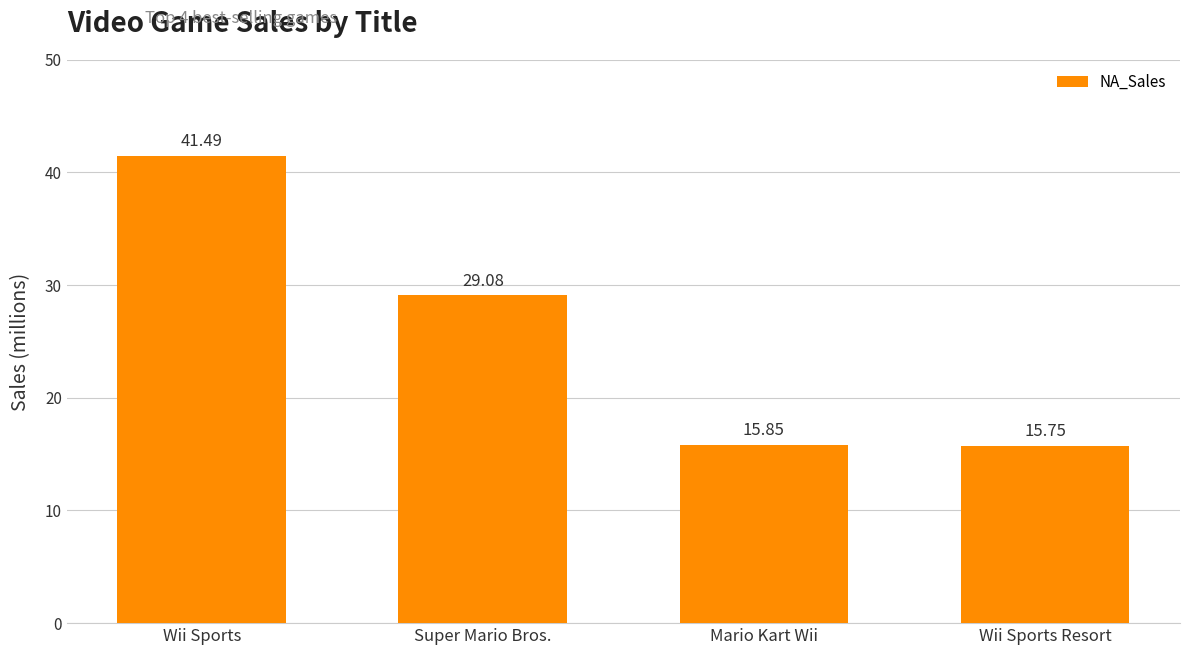

List the labels in order of value, smallest first.

Wii Sports Resort, Mario Kart Wii, Super Mario Bros., Wii Sports